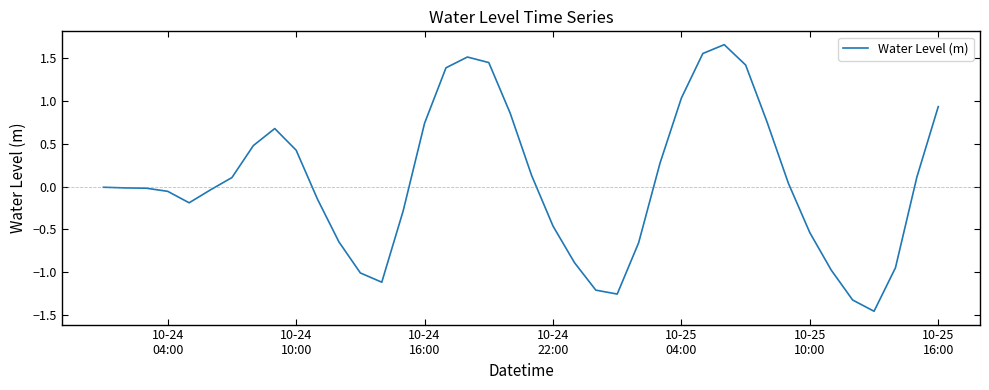

What is the difference between the maximum and minimum values?

3.1